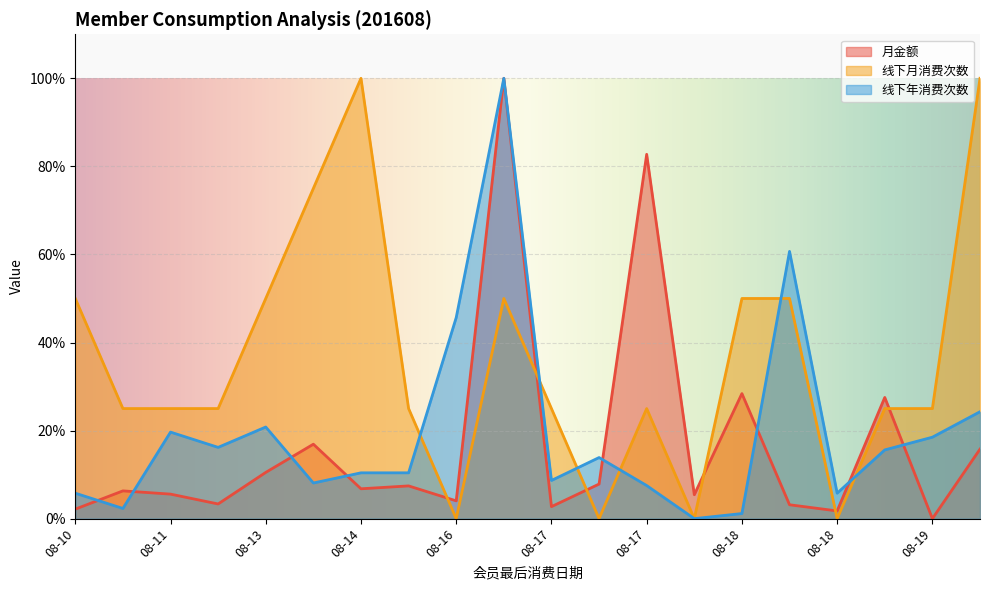

Read the 月金额 value at 08-10.

2.2